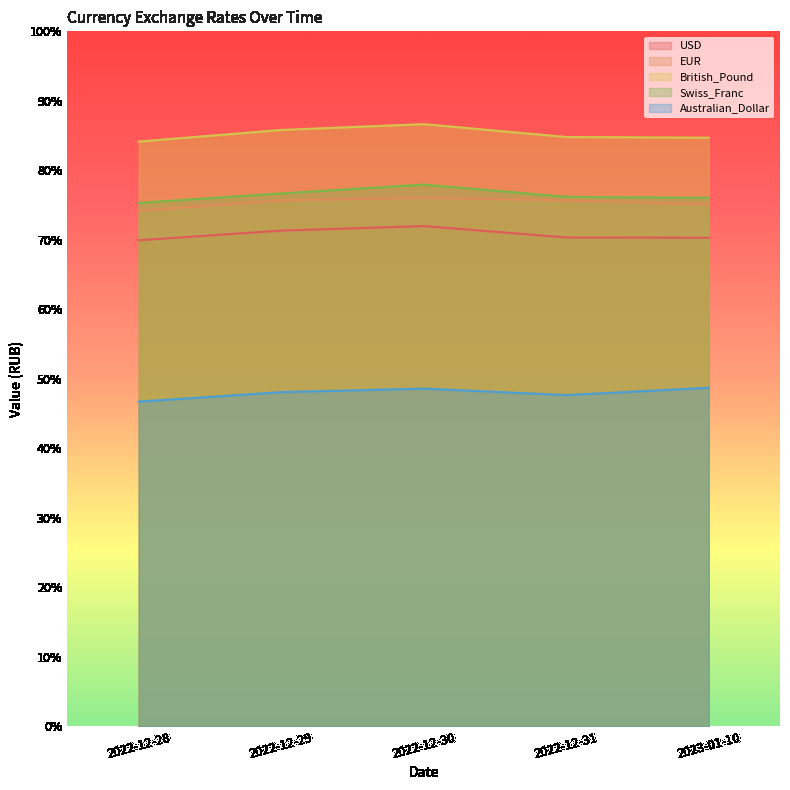

How many values in the EUR series exceed 75?

4